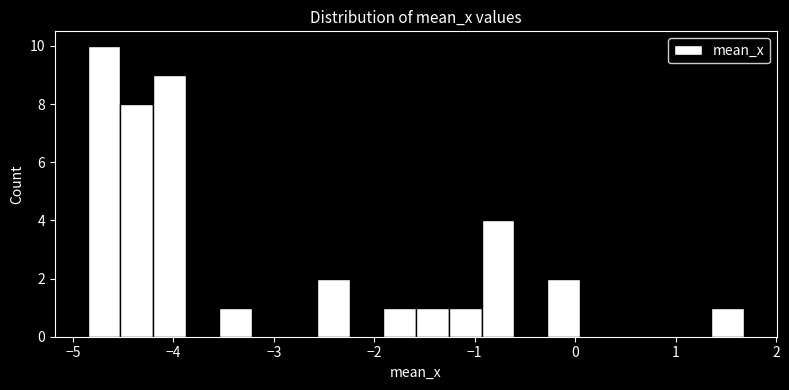

Read against the x-axis, roughly where is the centre of the tallest bar?

-4.7